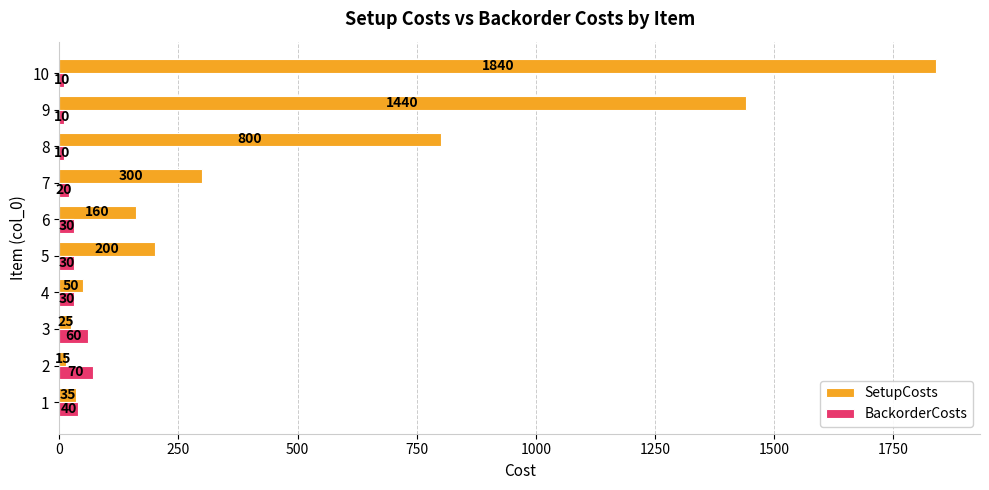

What is the difference between the second highest and minimum values in the BackorderCosts series?

50